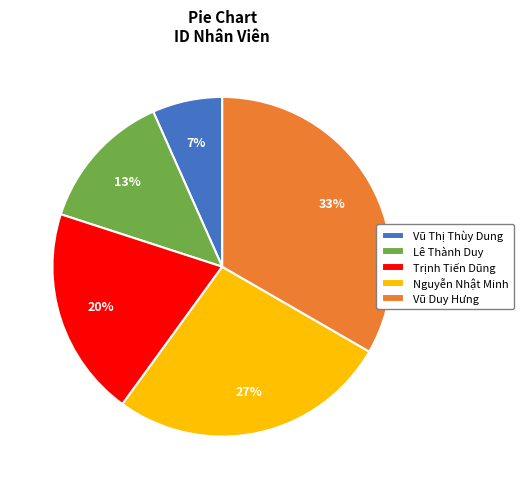

To the nearest percent, what is the difference between the Trịnh Tiến Dũng and Lê Thành Duy slice percentages?

7%